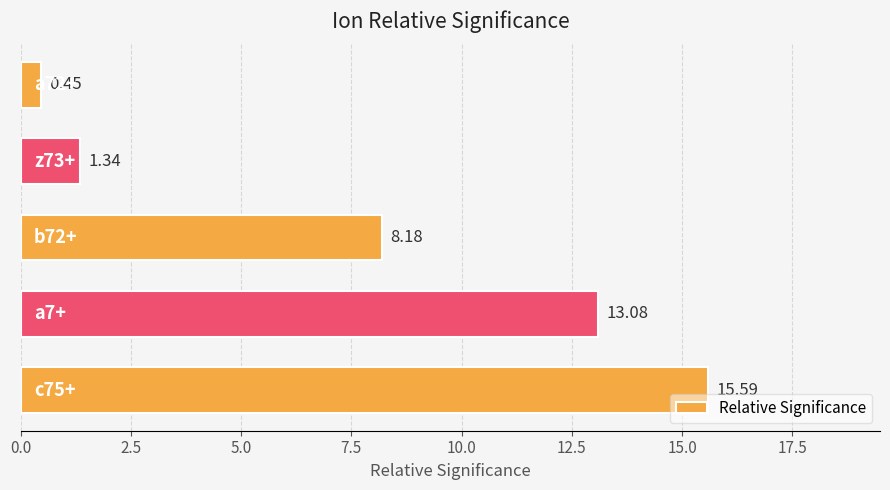

What is the difference between the maximum and minimum values?

15.1